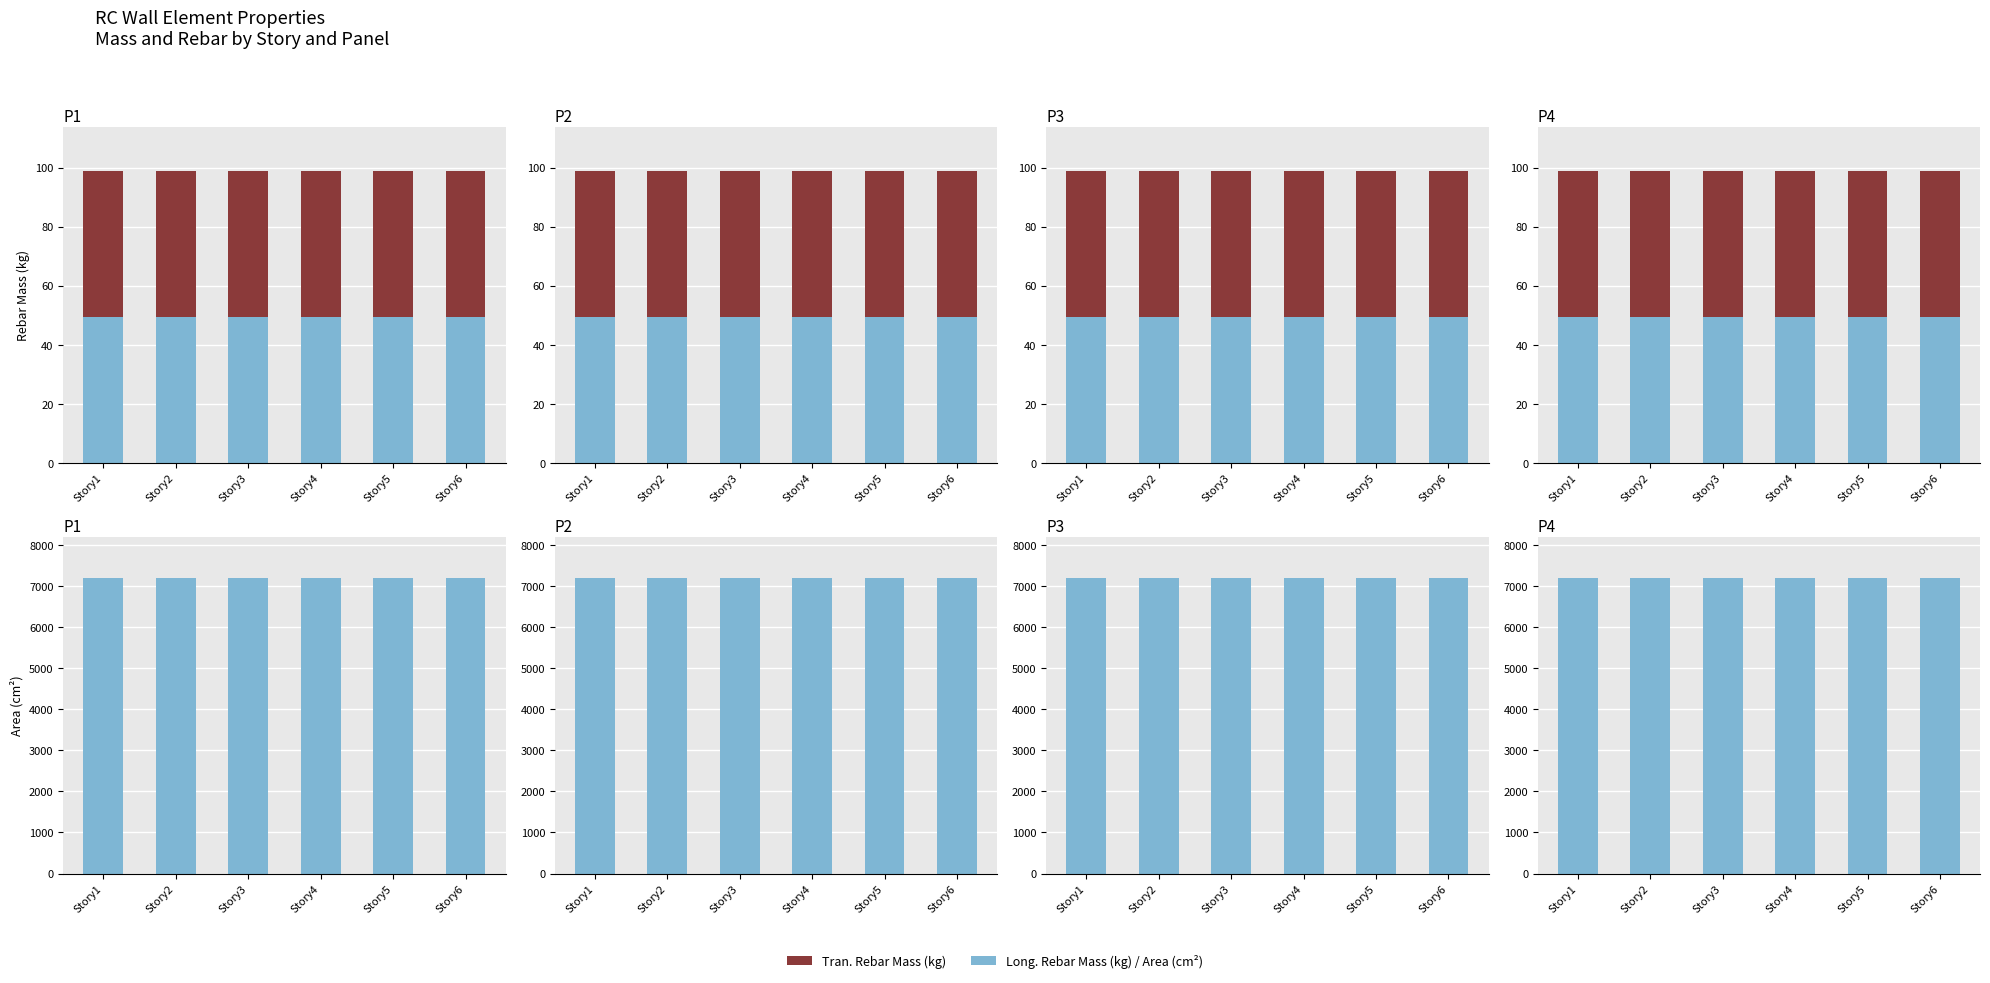

List the series in order of their peak value, lowest first.

Long. Rebar Mass (kg), Tran. Rebar Mass (kg), Area (cm²)